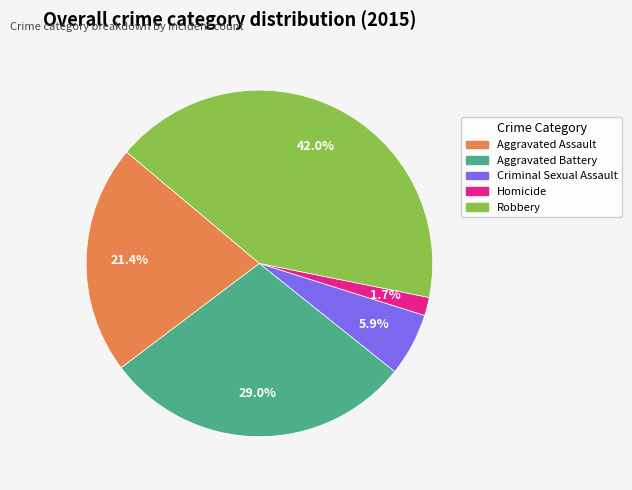

How many segments does this pie chart have?

5